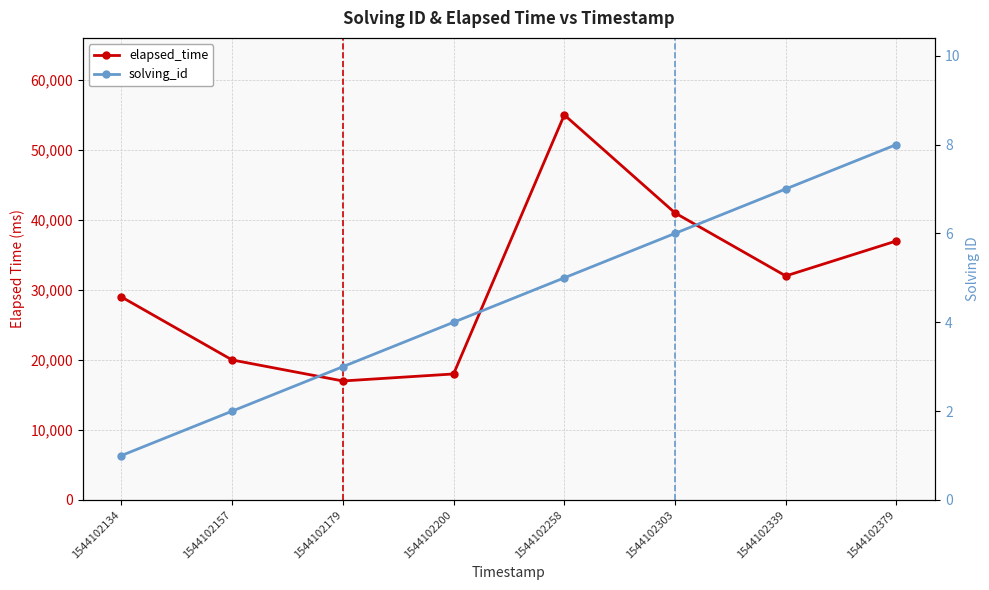

How many interior local valleys does the elapsed_time series have?

2